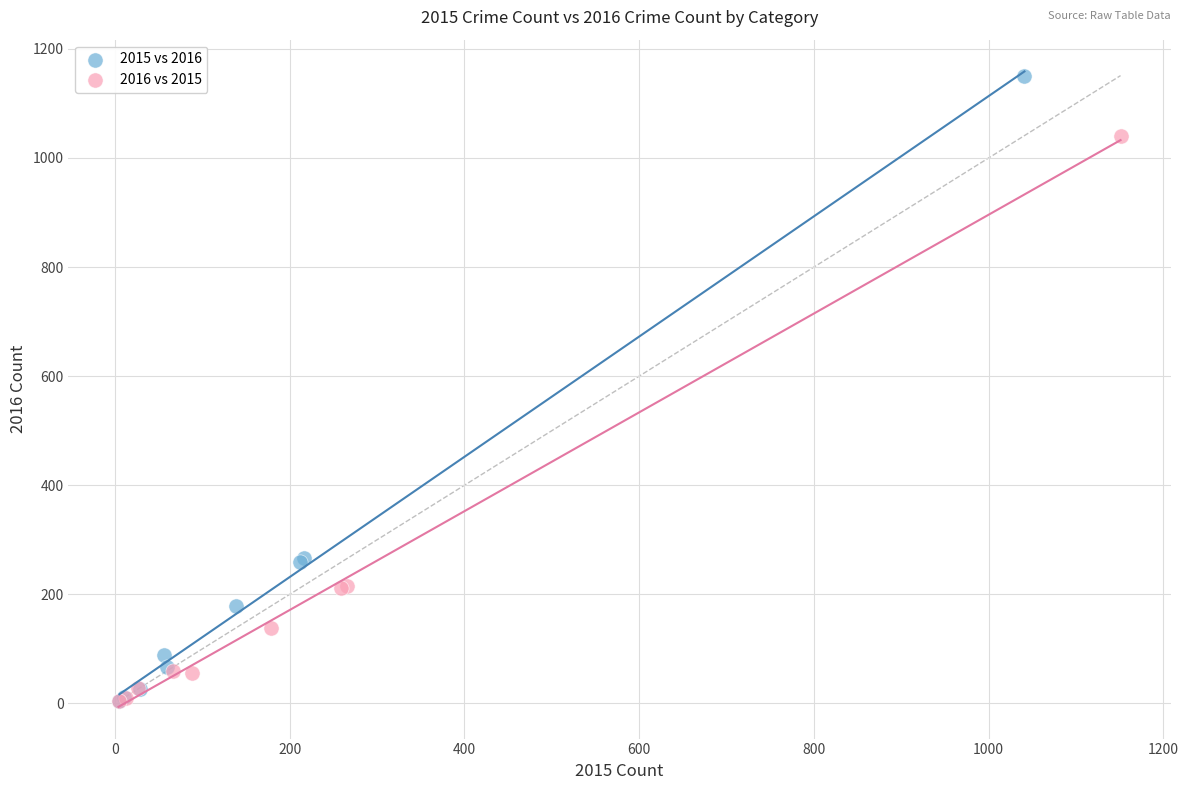

What are all the series names shown in the legend?

2015 vs 2016, 2016 vs 2015